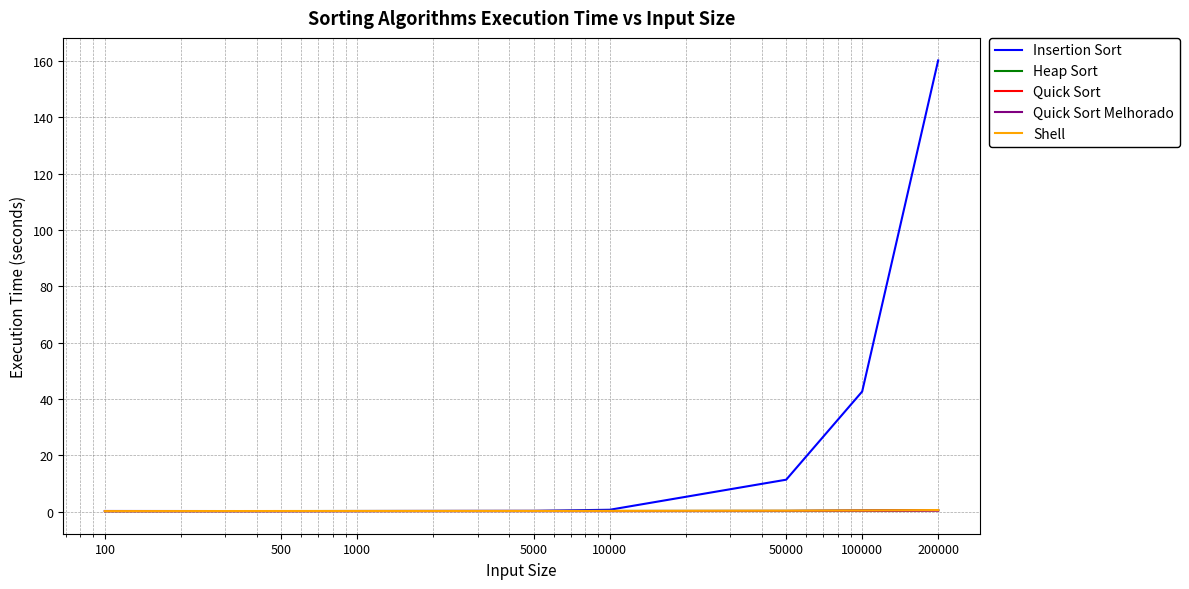

What is the lowest value of the Insertion Sort series?

0.2